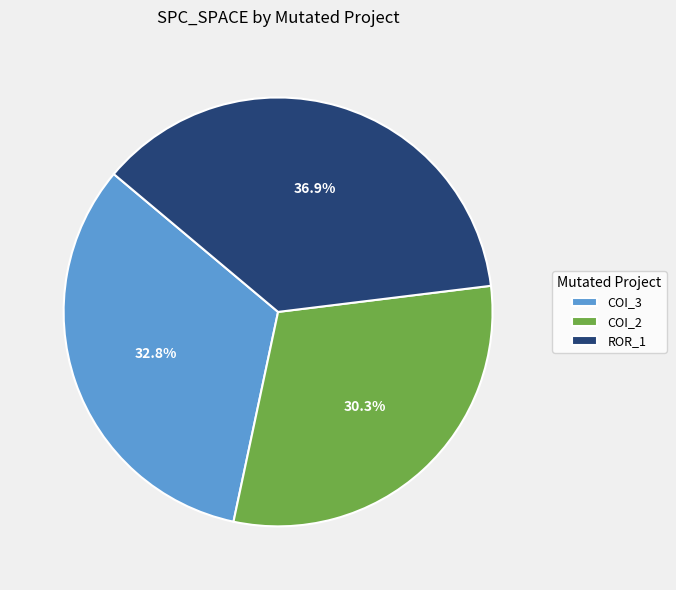

Rank the categories by value from highest to lowest.

ROR_1, COI_3, COI_2